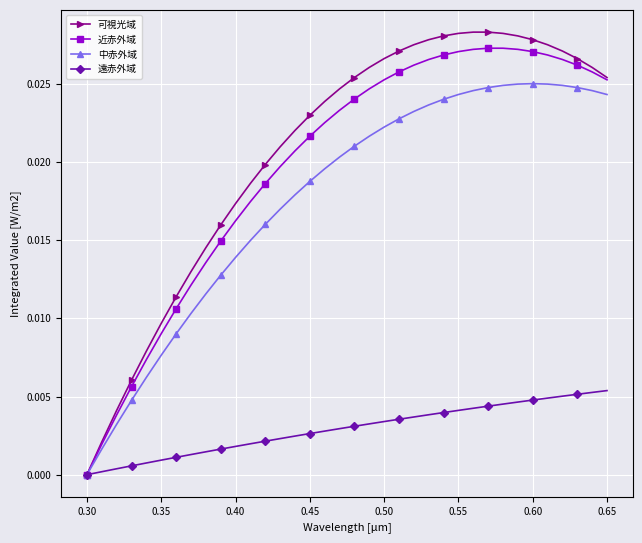

Which series has the largest range (max minus min)?

可視光域